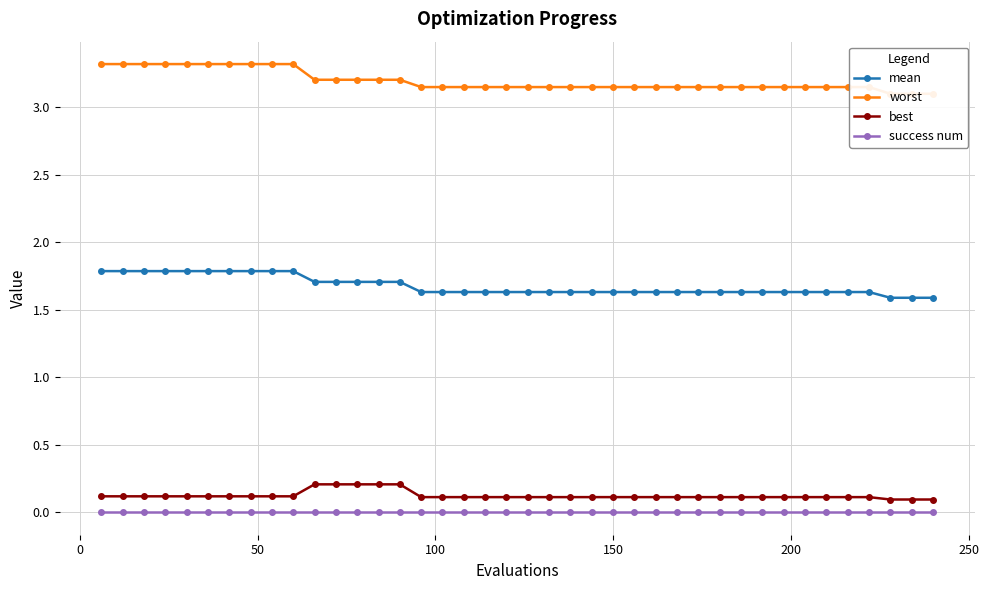

Reading left to right, extract all data points from this chart.

mean: 1.8	1.8	1.8	1.8	1.8	1.8	1.8	1.8	1.8	1.8	1.7	1.7	1.7	1.7	1.7	1.6	1.6	1.6	1.6	1.6	1.6	1.6	1.6	1.6	1.6	1.6	1.6	1.6	1.6	1.6	1.6	1.6	1.6	1.6	1.6	1.6	1.6	1.6	1.6	1.6
worst: 3.3	3.3	3.3	3.3	3.3	3.3	3.3	3.3	3.3	3.3	3.2	3.2	3.2	3.2	3.2	3.1	3.1	3.1	3.1	3.1	3.1	3.1	3.1	3.1	3.1	3.1	3.1	3.1	3.1	3.1	3.1	3.1	3.1	3.1	3.1	3.1	3.1	3.1	3.1	3.1
best: 0.1	0.1	0.1	0.1	0.1	0.1	0.1	0.1	0.1	0.1	0.2	0.2	0.2	0.2	0.2	0.1	0.1	0.1	0.1	0.1	0.1	0.1	0.1	0.1	0.1	0.1	0.1	0.1	0.1	0.1	0.1	0.1	0.1	0.1	0.1	0.1	0.1	0.1	0.1	0.1
success num: 0.0	0.0	0.0	0.0	0.0	0.0	0.0	0.0	0.0	0.0	0.0	0.0	0.0	0.0	0.0	0.0	0.0	0.0	0.0	0.0	0.0	0.0	0.0	0.0	0.0	0.0	0.0	0.0	0.0	0.0	0.0	0.0	0.0	0.0	0.0	0.0	0.0	0.0	0.0	0.0